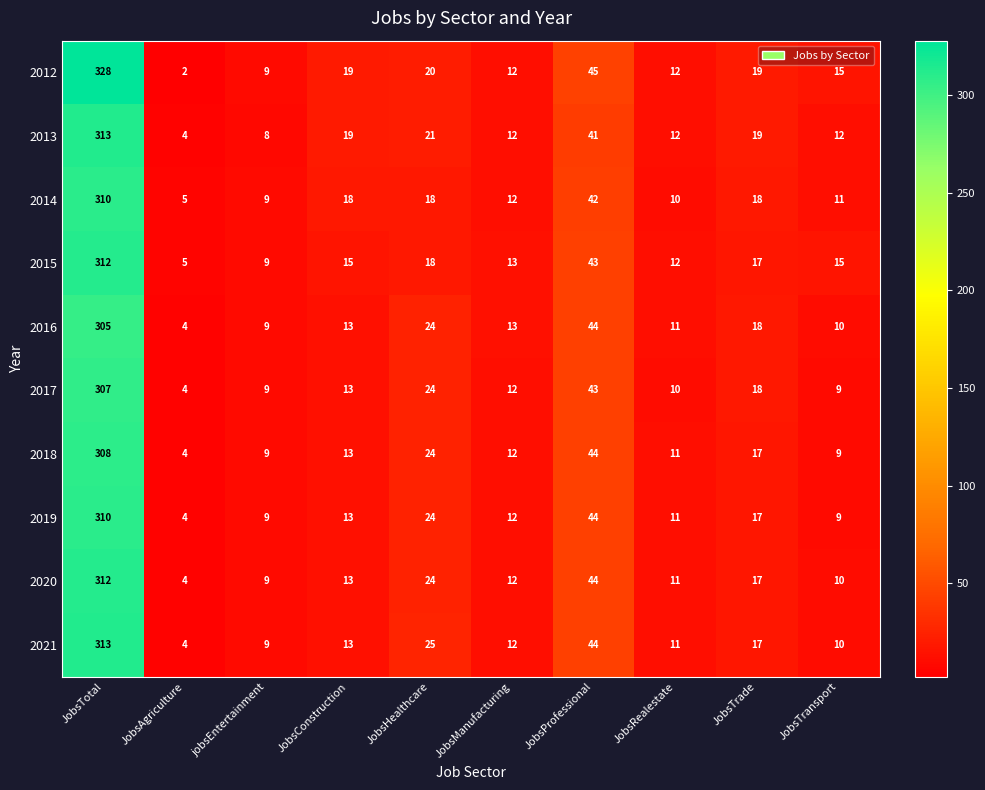

What is the spread (max minus min) of values at JobsAgriculture?

3